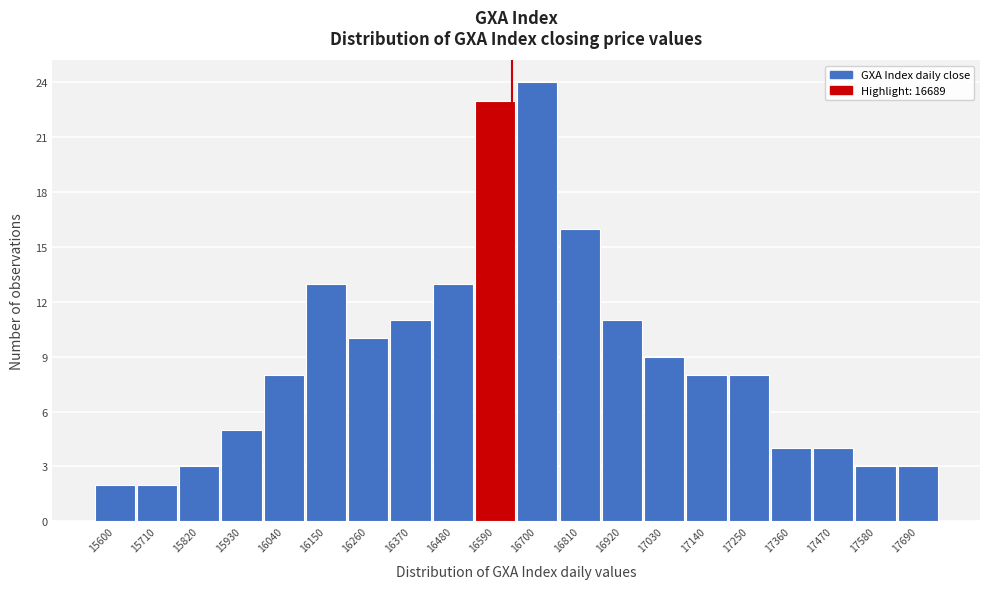

Reading left to right, what are all the values shown in this chart?

2	2	3	5	8	13	10	11	13	23	24	16	11	9	8	8	4	4	3	3